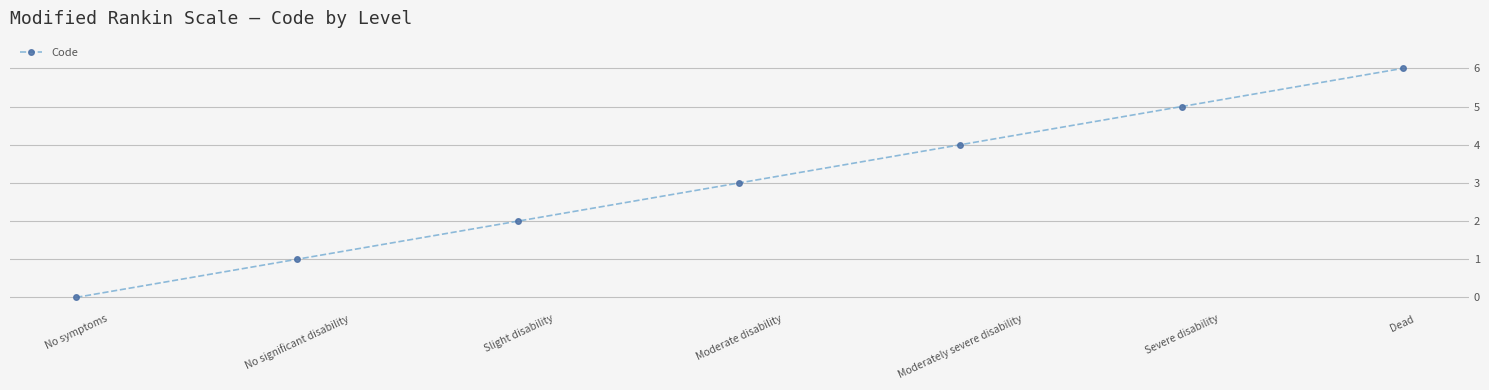

True or false: there are more than 1 points higher than both neighbors.

False